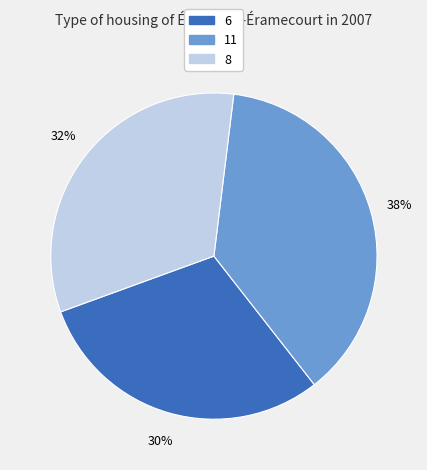

The 11 slice represents 29% of the pie. True or false?

False